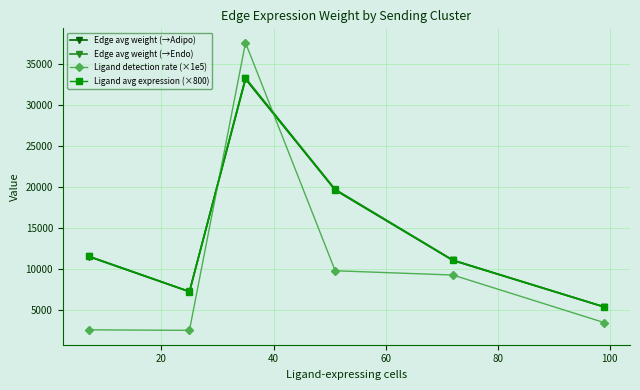

Reading left to right, list all the values displayed in this chart.

Edge avg weight (→Adipo): 11527.0	7227.6	33188.3	19639.7	11048.2	5362.0
Edge avg weight (→Endo): 11575.6	7258.0	33328.1	19722.5	11094.7	5384.5
Ligand detection rate (×1e5): 2573.5	2512.6	37634.4	9788.9	9266.4	3457.9
Ligand avg expression (×800): 11558.1	7247.0	33277.8	19692.7	11078.0	5376.4